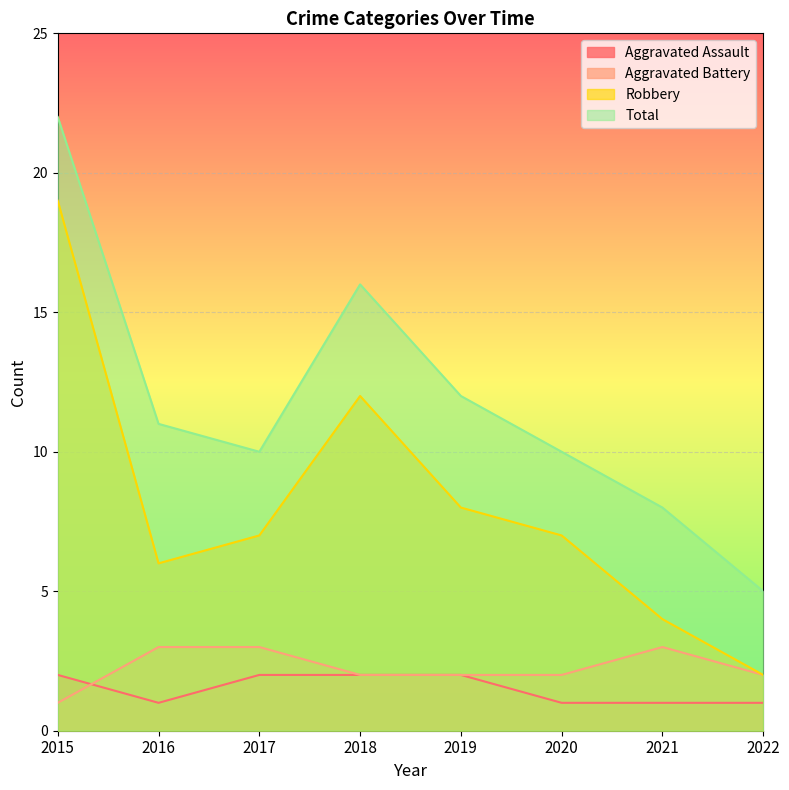

Reading right to left, what are all the values shown in this chart?

Aggravated Assault: 2022=1	2021=1	2020=1	2019=2	2018=2	2017=2	2016=1	2015=2
Aggravated Battery: 2022=2	2021=3	2020=2	2019=2	2018=2	2017=3	2016=3	2015=1
Robbery: 2022=2	2021=4	2020=7	2019=8	2018=12	2017=7	2016=6	2015=19
Total: 2022=5	2021=8	2020=10	2019=12	2018=16	2017=10	2016=11	2015=22